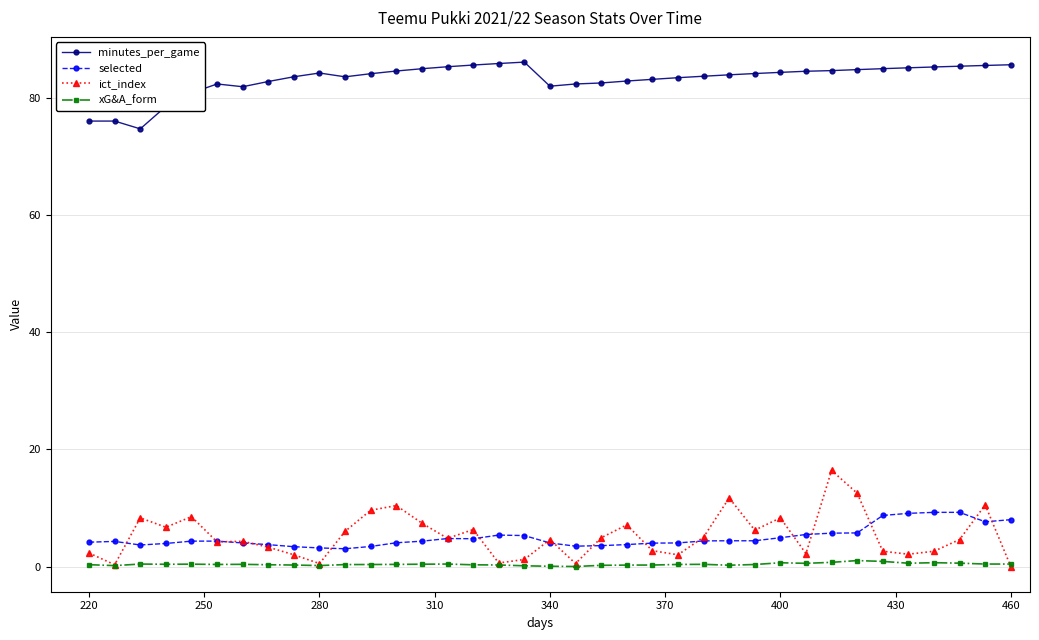

True or false: minutes_per_game has more than 0 interior local peaks.

True